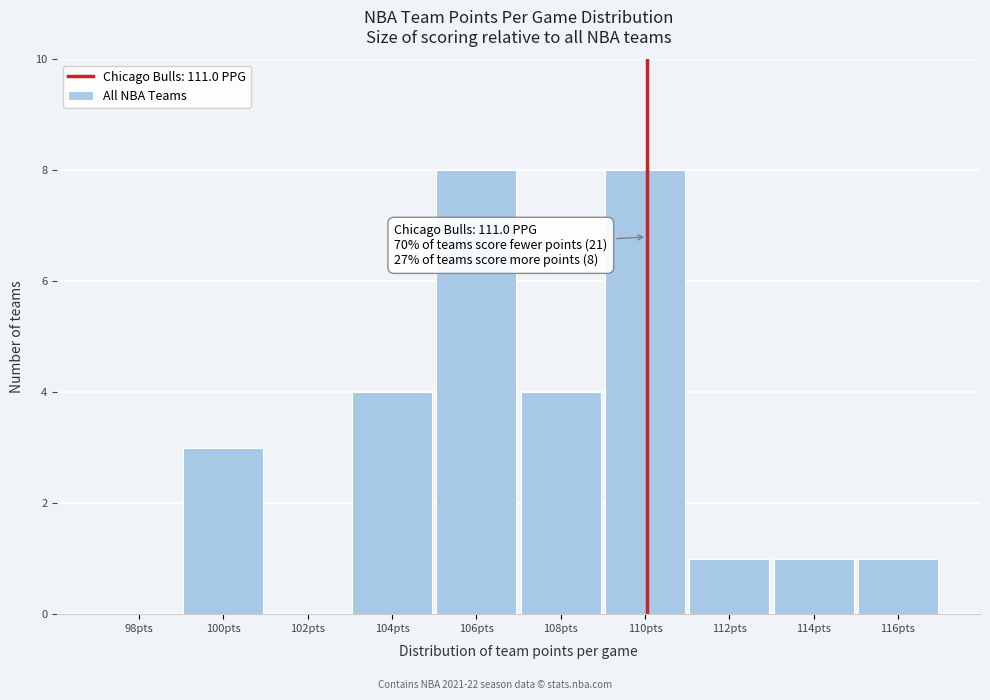

Reading left to right, extract all data points from this chart.

98pts=0	100pts=3	102pts=0	104pts=4	106pts=8	108pts=4	110pts=8	112pts=1	114pts=1	116pts=1